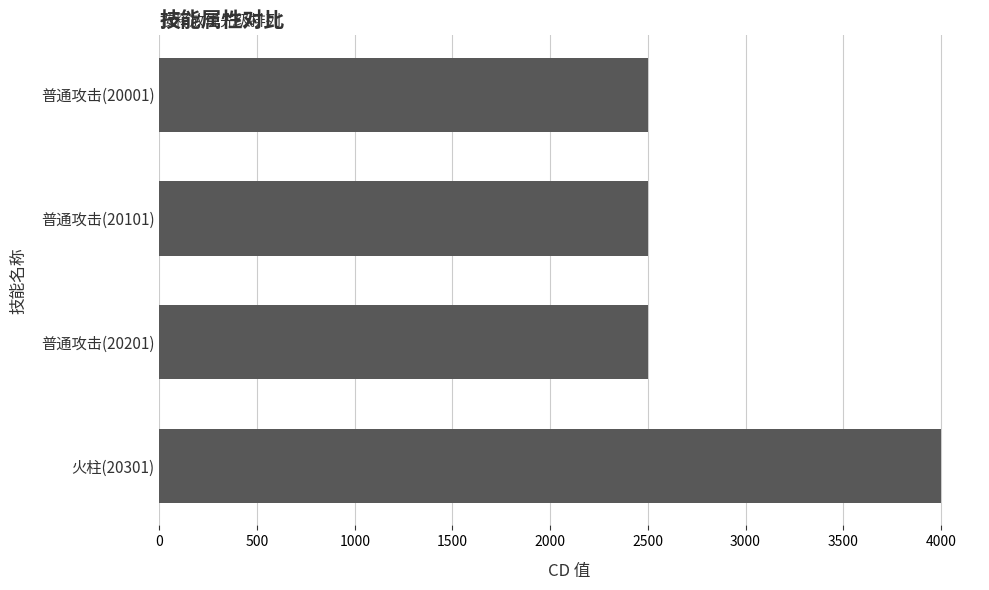

What is the average value?

2875